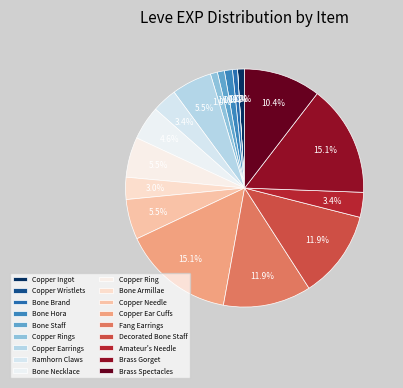

How many segments does this pie chart have?

18